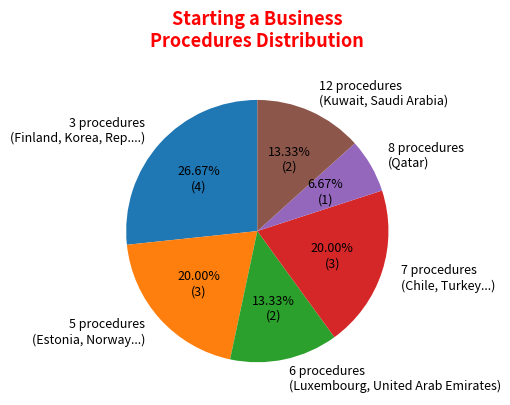

Which slice is the smallest?

8 procedures (Qatar)